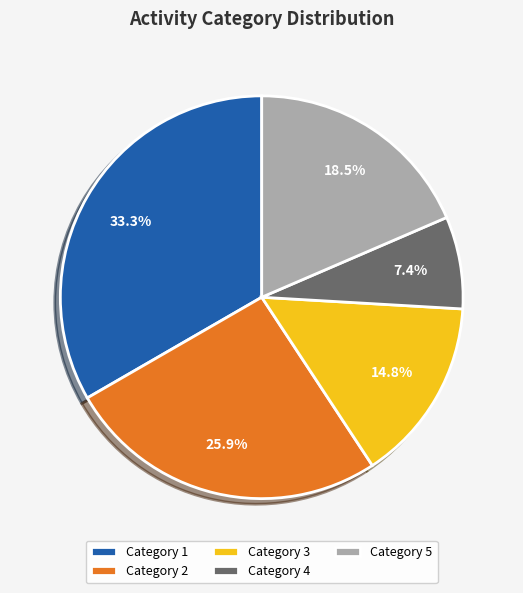

How much of the chart is everything except Category 4?

92.6%